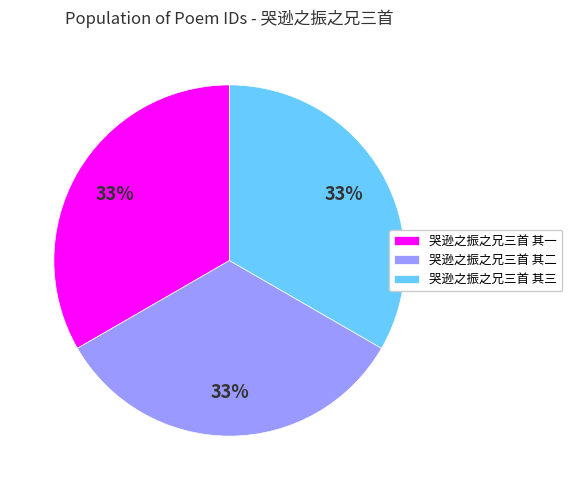

Count the number of slices in the pie.

3